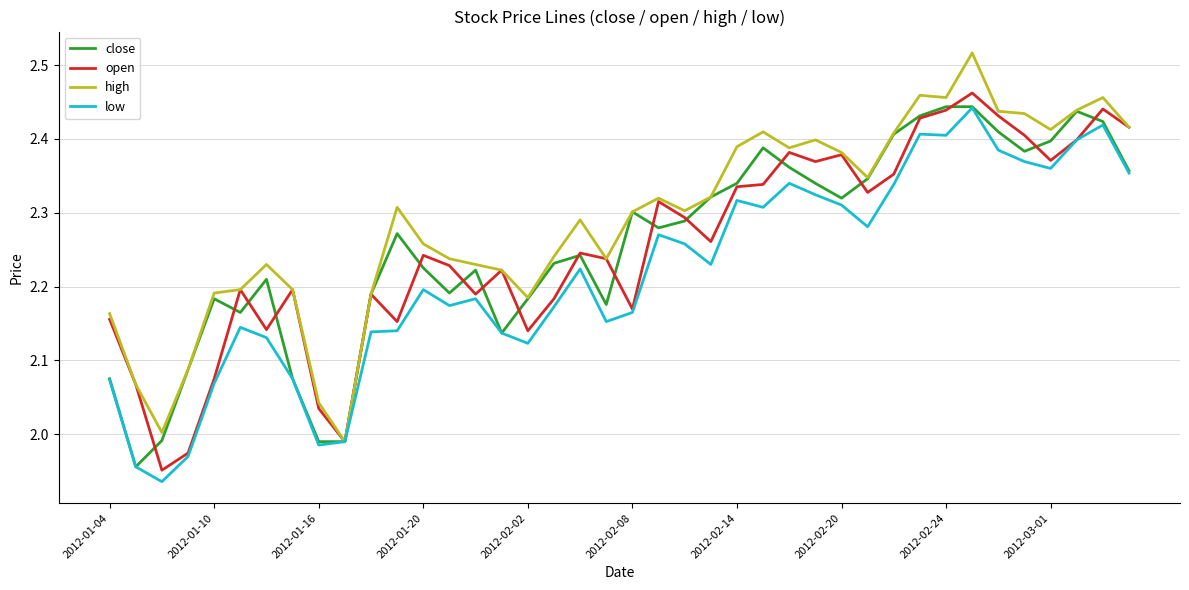

Which series has the widest spread of values?

high